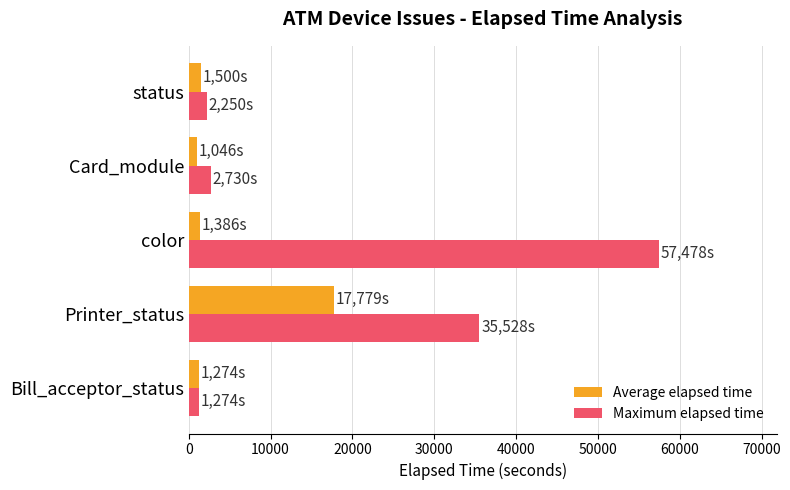

The Maximum elapsed time series shows 55815 at Printer_status. True or false?

False